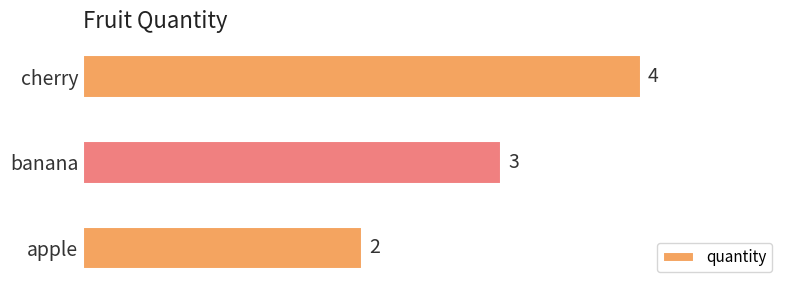

The value at banana is 3. True or false?

True